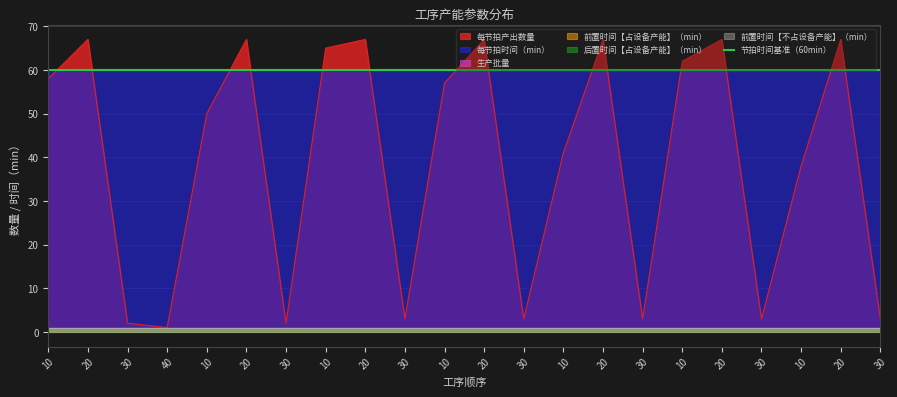

Reading left to right, list all the values displayed in this chart.

每节拍产出数量: 58	67	2	1	50	67	2	65	67	3	57	67	3	41	67	3	62	67	3	38	67	3
每节拍时间（min）: 60	60	60	60	60	60	60	60	60	60	60	60	60	60	60	60	60	60	60	60	60	60
生产批量: 1	1	1	1	1	1	1	1	1	1	1	1	1	1	1	1	1	1	1	1	1	1
前置时间【占设备产能】（min）: 1	1	1	1	1	1	1	1	1	1	1	1	1	1	1	1	1	1	1	1	1	1
后置时间【占设备产能】（min）: 1	1	1	1	1	1	1	1	1	1	1	1	1	1	1	1	1	1	1	1	1	1
前置时间【不占设备产能】（min）: 1	1	1	1	1	1	1	1	1	1	1	1	1	1	1	1	1	1	1	1	1	1